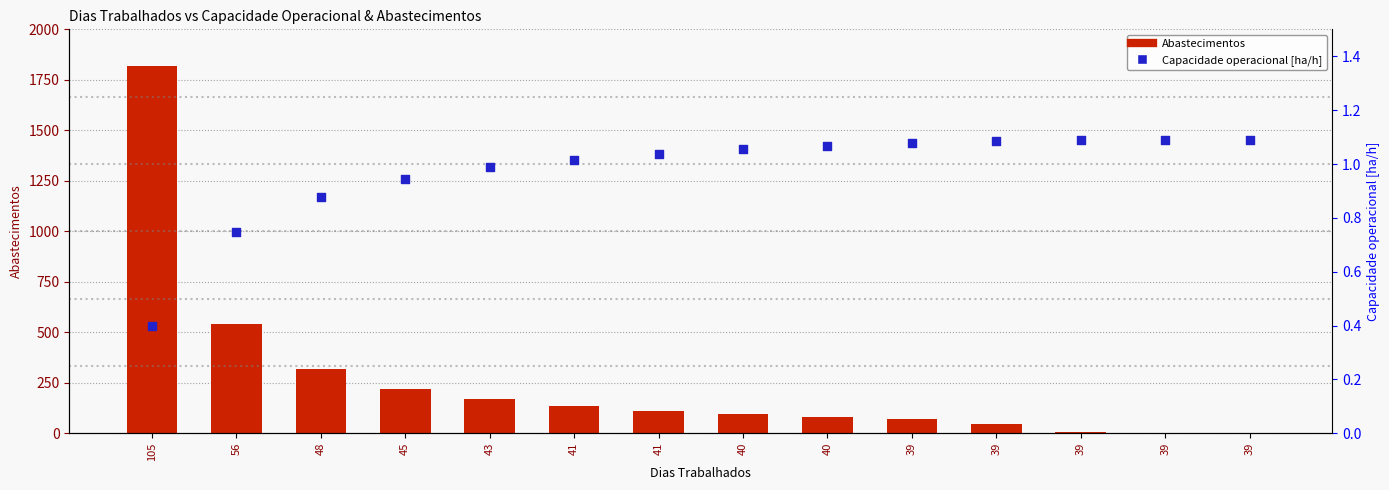

Which series reaches the minimum Y coordinate?

Abastecimentos